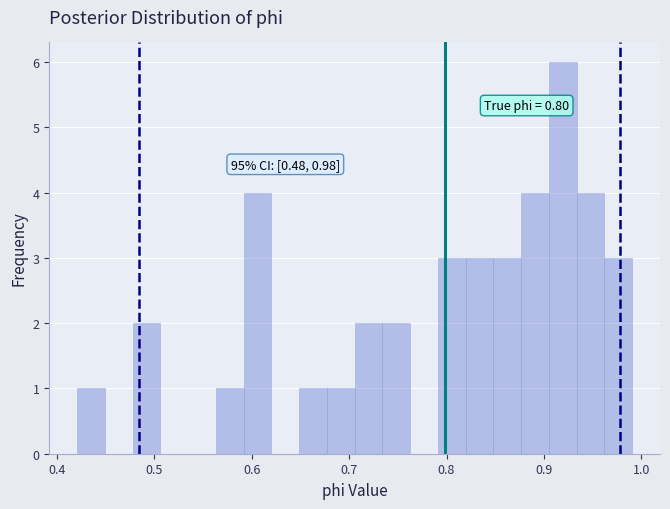

Read against the x-axis, roughly where is the centre of the tallest bar?

0.92